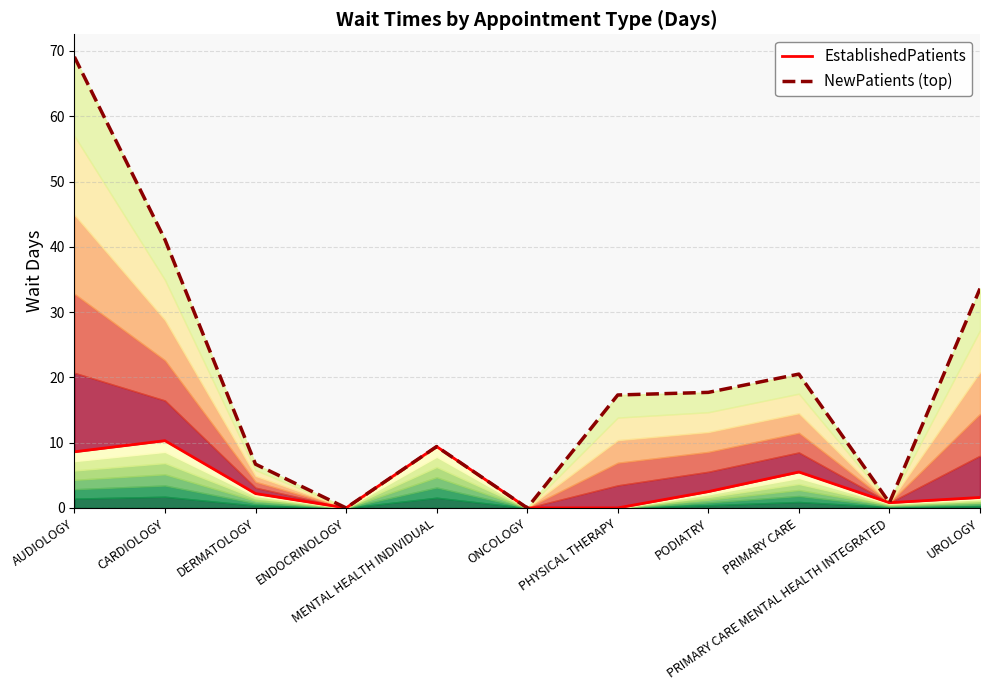

Is it true that EstablishedPatients equals 0.0 at PHYSICAL THERAPY?

True